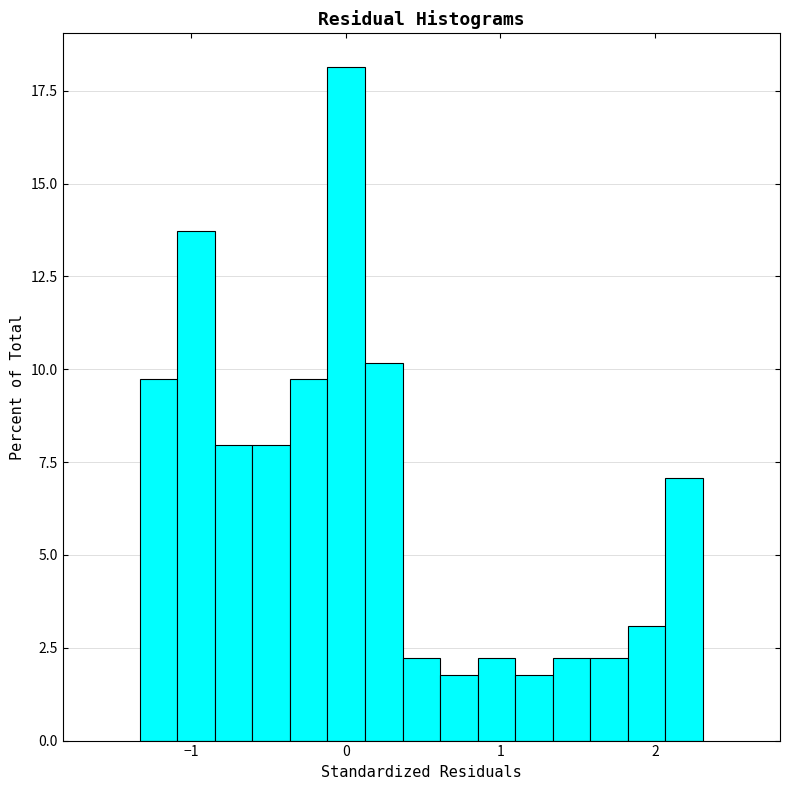

Read against the x-axis, roughly where is the centre of the tallest bar?

0.0